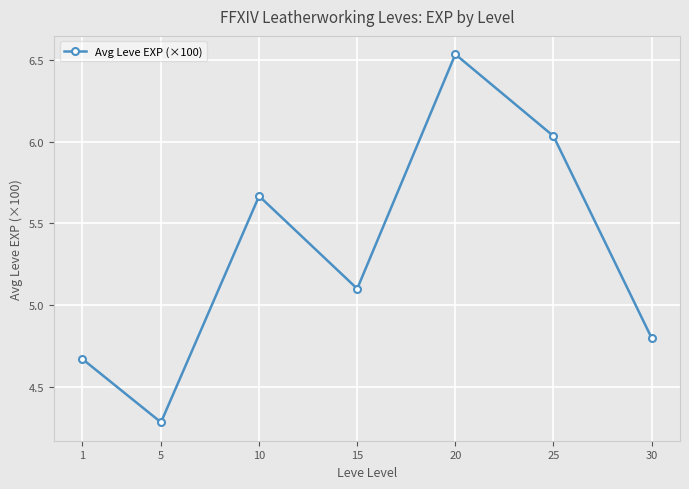

The value at 10 is 8.0. True or false?

False